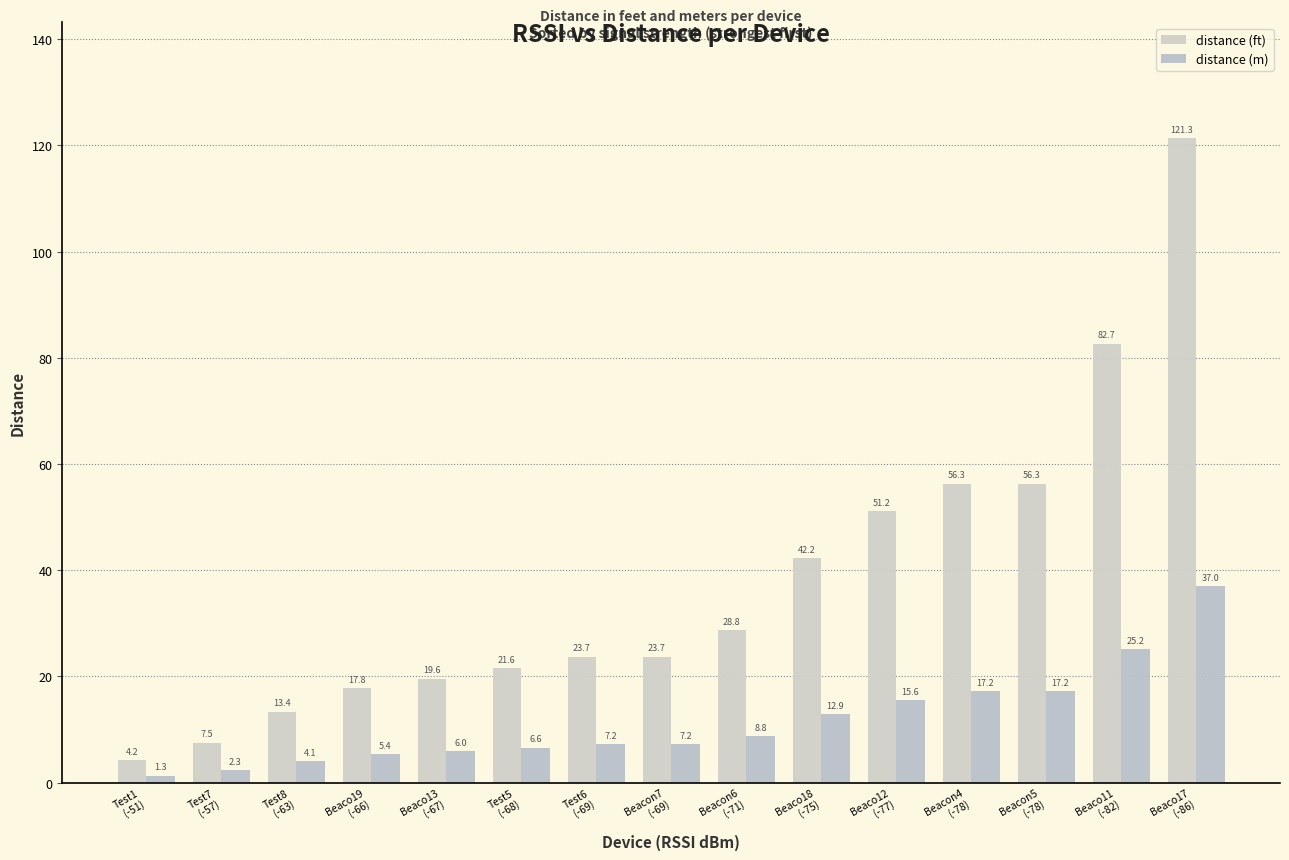

What position from the right is Test8
(-63)?

13